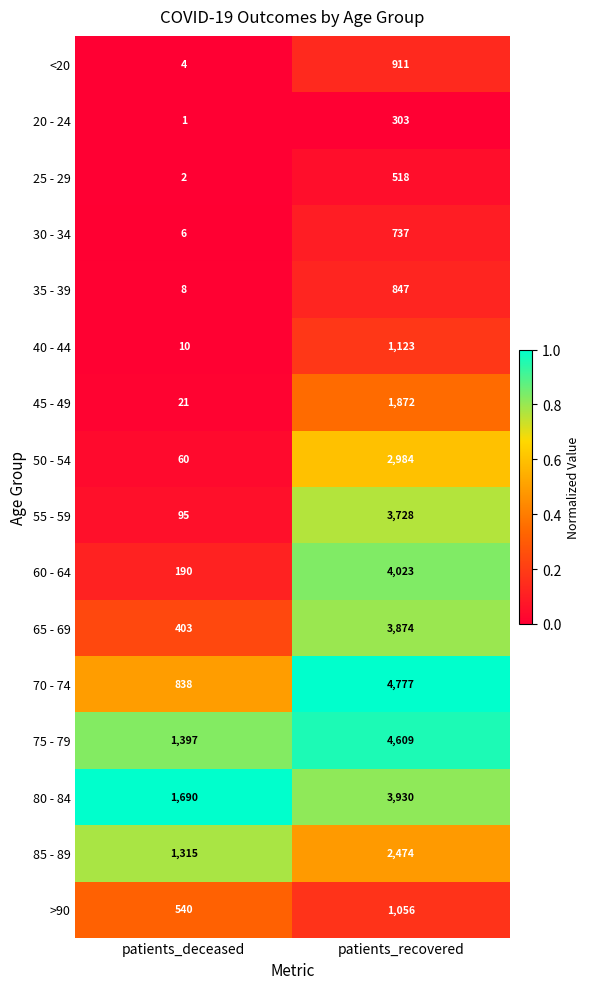

Which category has the lowest value across all series?

patients_deceased